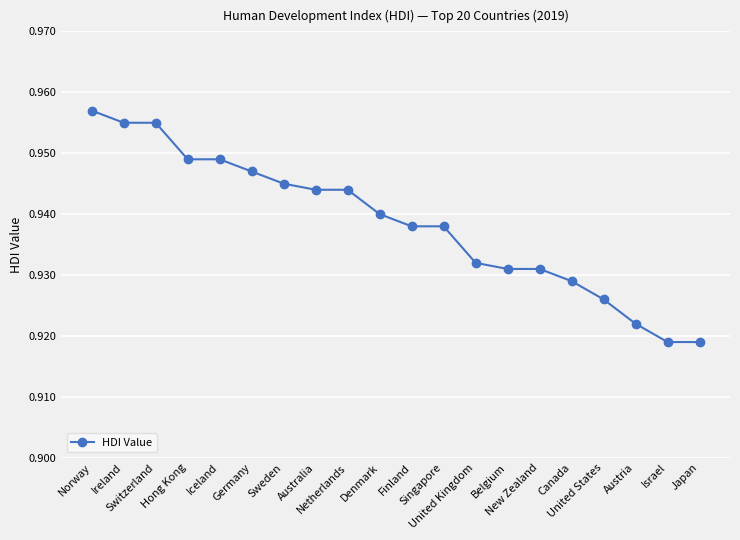

What is the smallest value displayed?

0.9